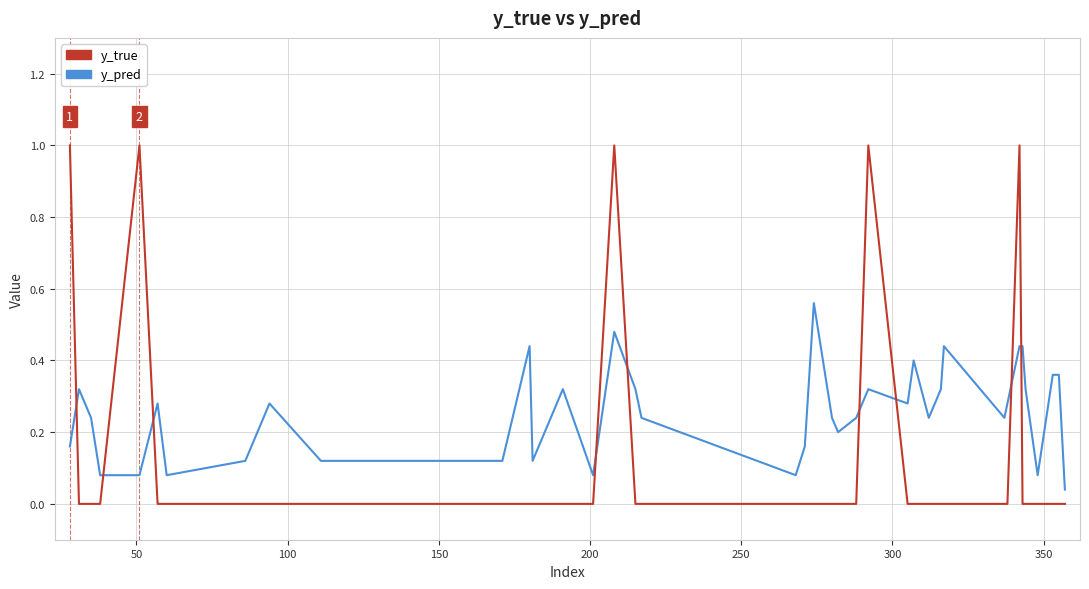

How many times do y_pred and y_true cross each other?

9